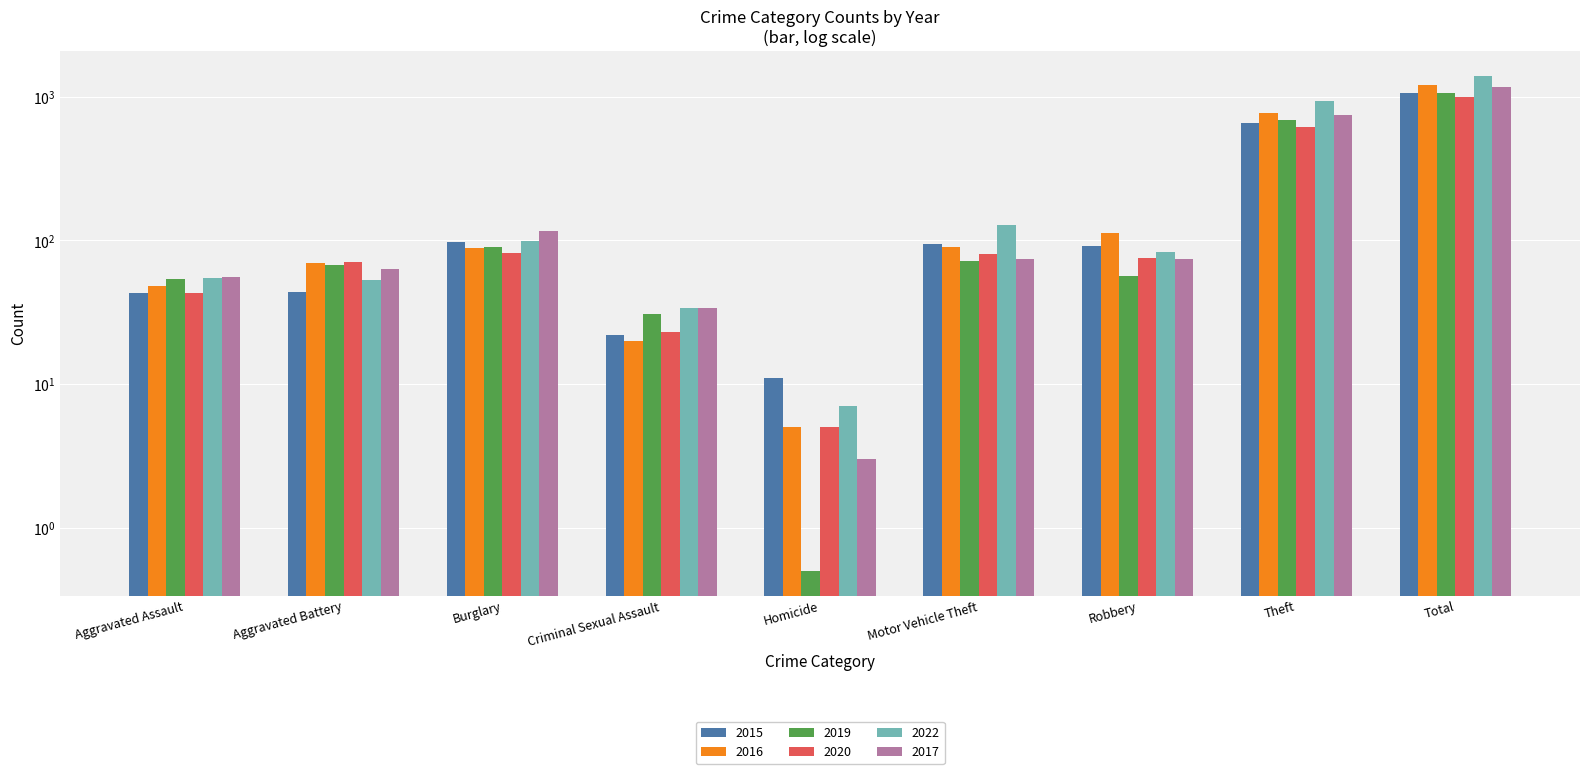

What are all the series names shown in the legend?

2015, 2016, 2019, 2020, 2022, 2017